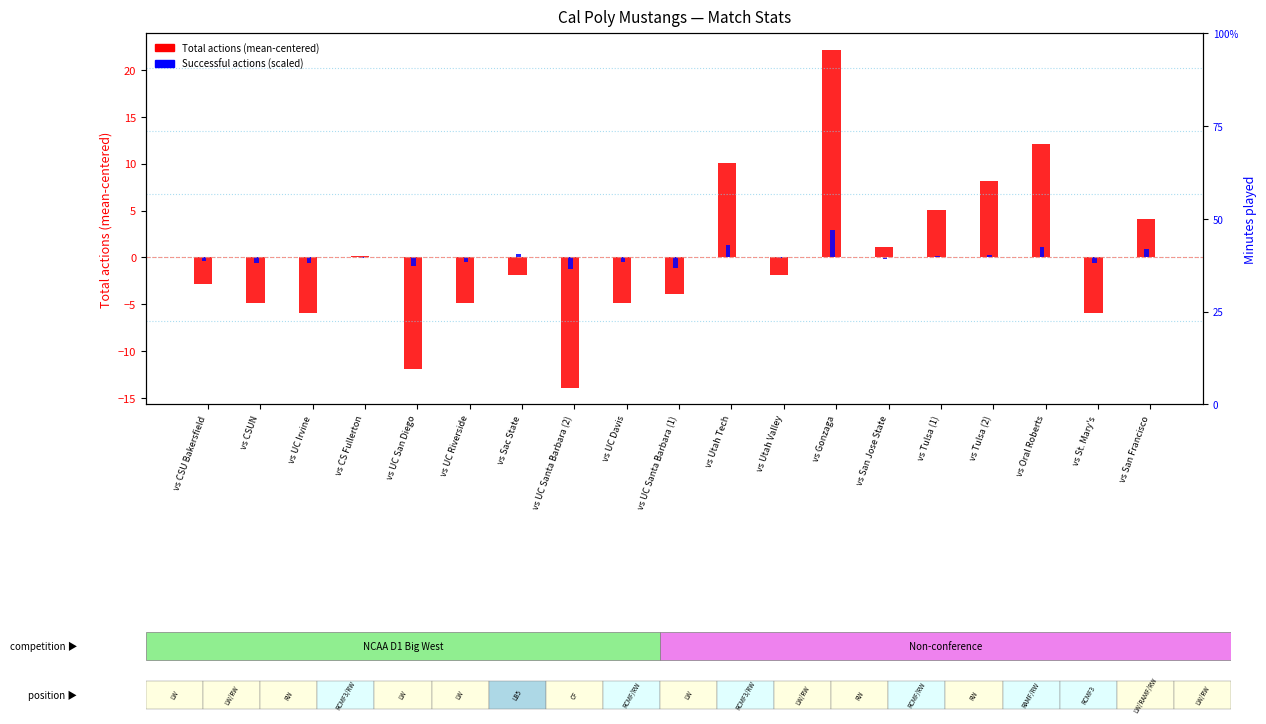

The Successful actions (scaled) series shows -1.3 at vs UC San Diego. True or false?

False